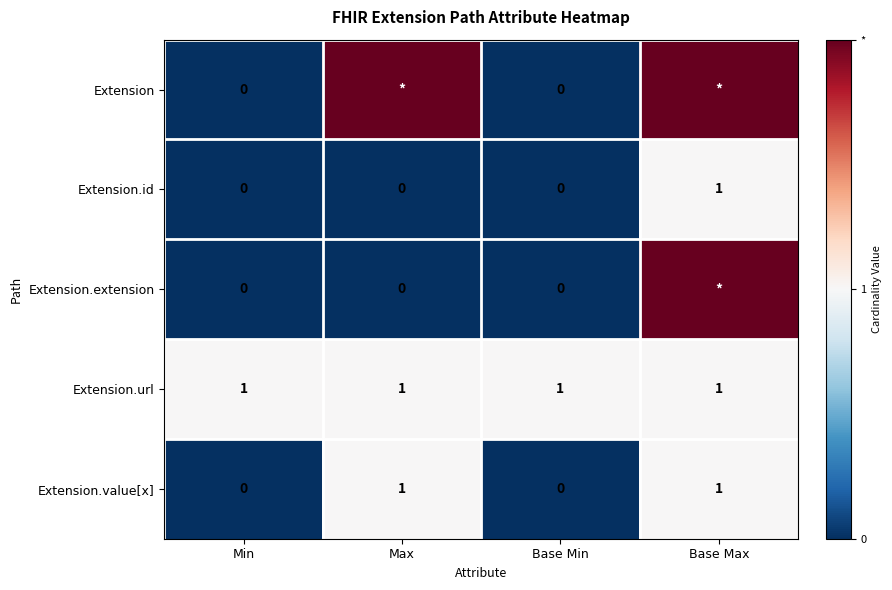

True or false: Extension.id has a value of 0 at Base Min.

True